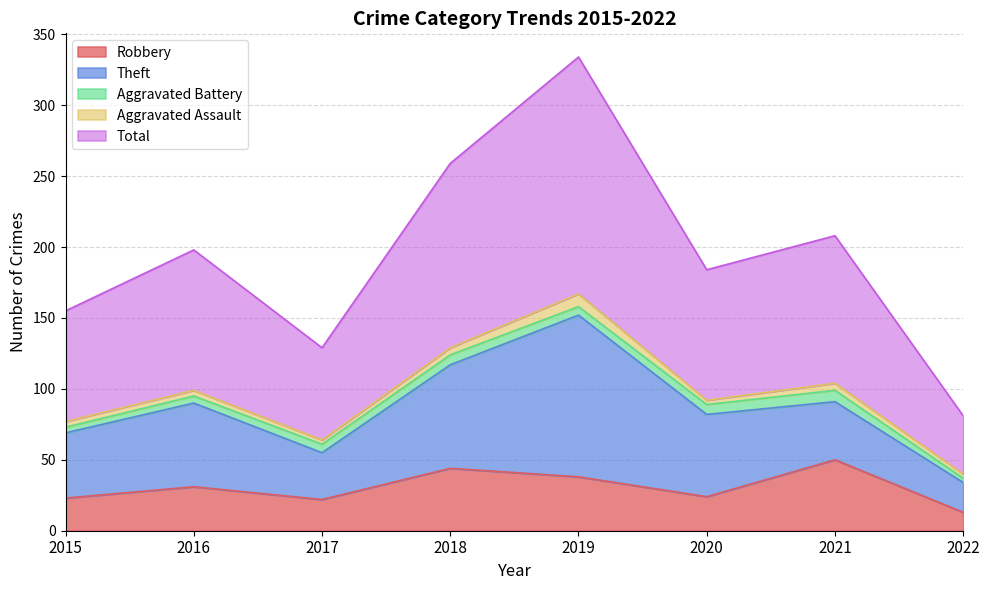

At which category is the sum across all series the highest?

2019